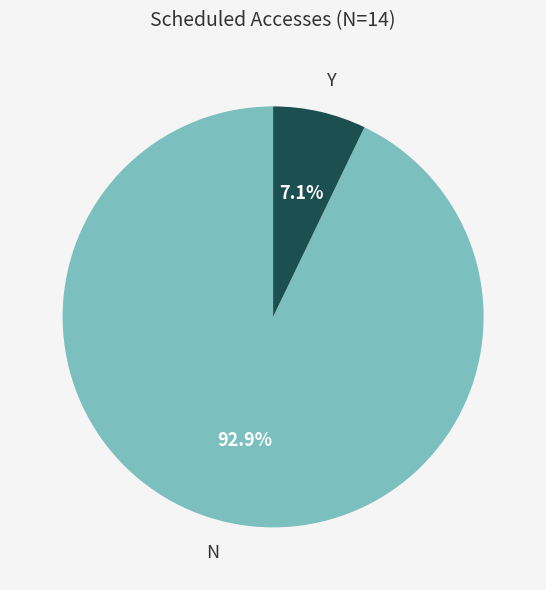

What percentage is the Y slice, to the nearest percent?

7%